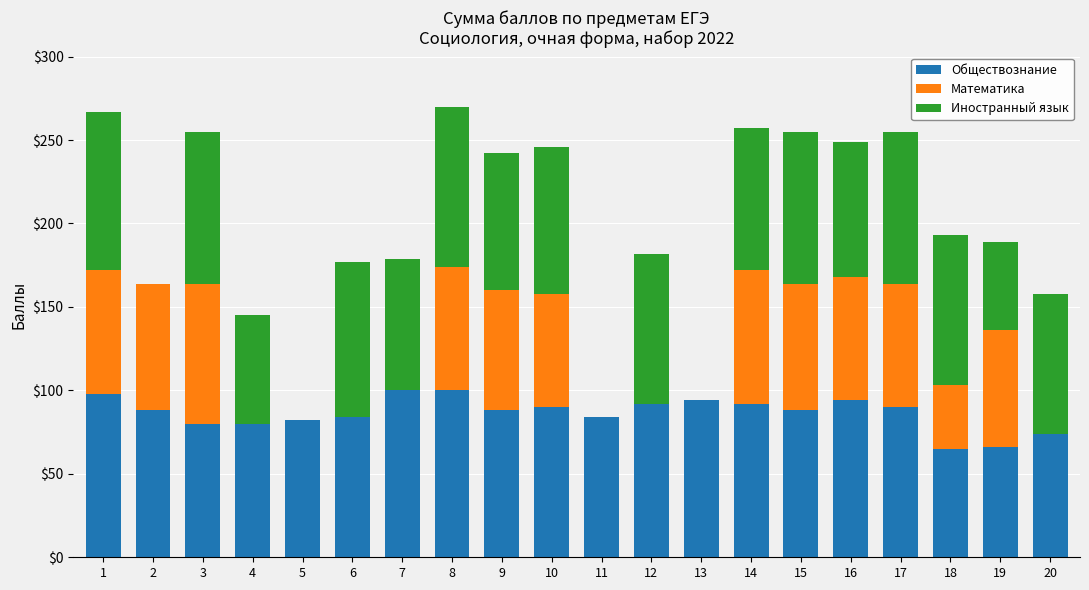

Count the number of data series in this chart.

3